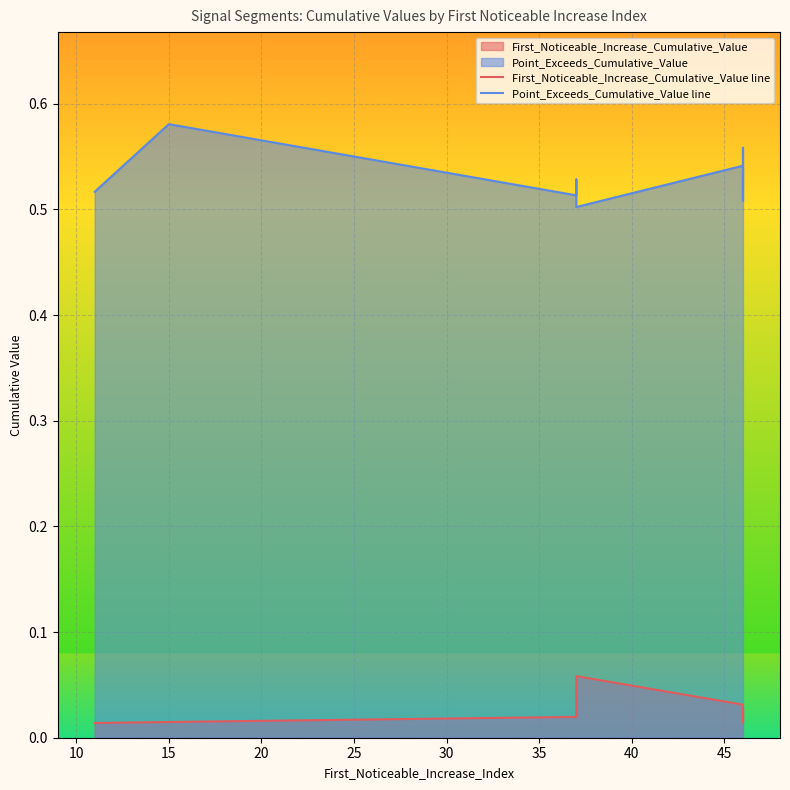

True or false: Point_Exceeds_Cumulative_Value line and First_Noticeable_Increase_Cumulative_Value line intersect in this chart.

False